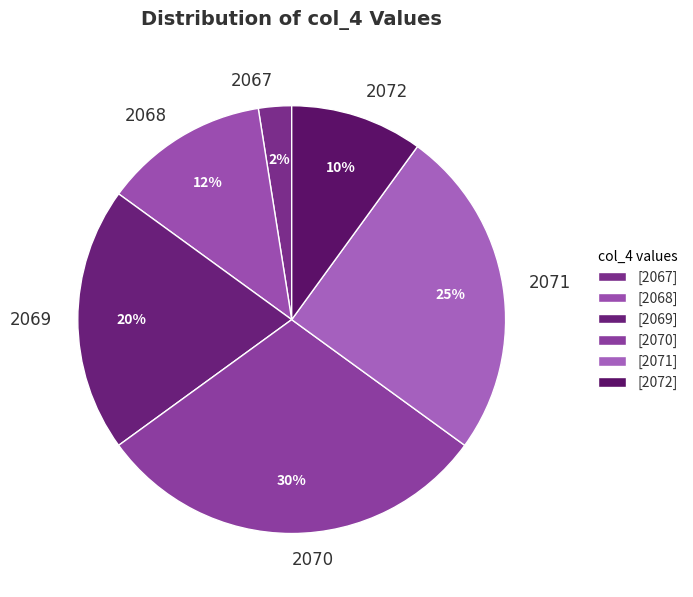

What percentage is the 2068 slice, to the nearest percent?

12%